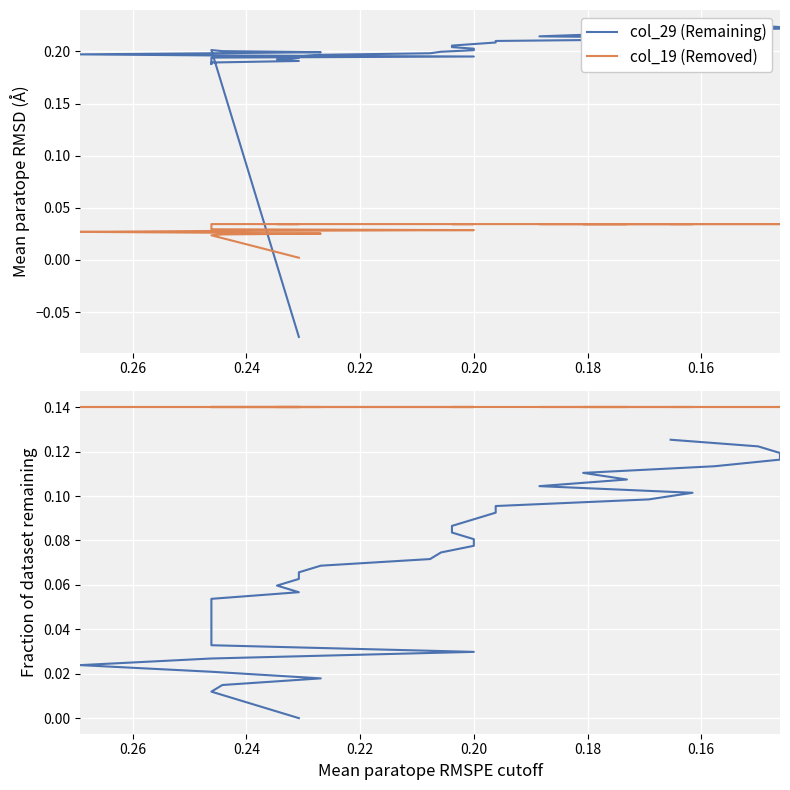

How many values in the col_29 (Remaining) series are below 0?

1